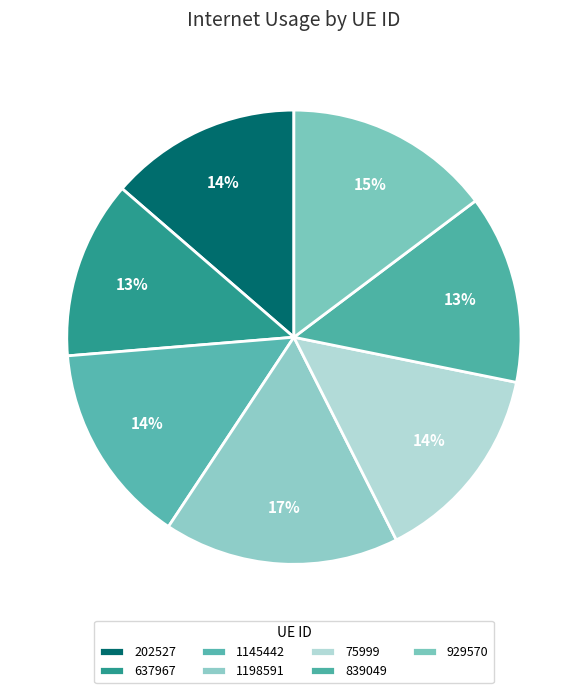

Combined, what portion of the pie is 202527 and 75999?

28.0%